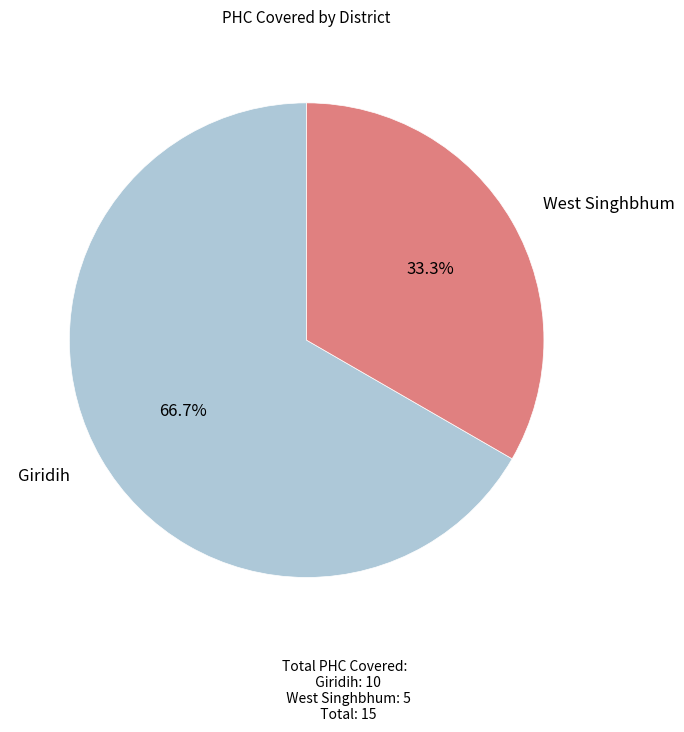

Is there a majority slice in this chart?

Yes